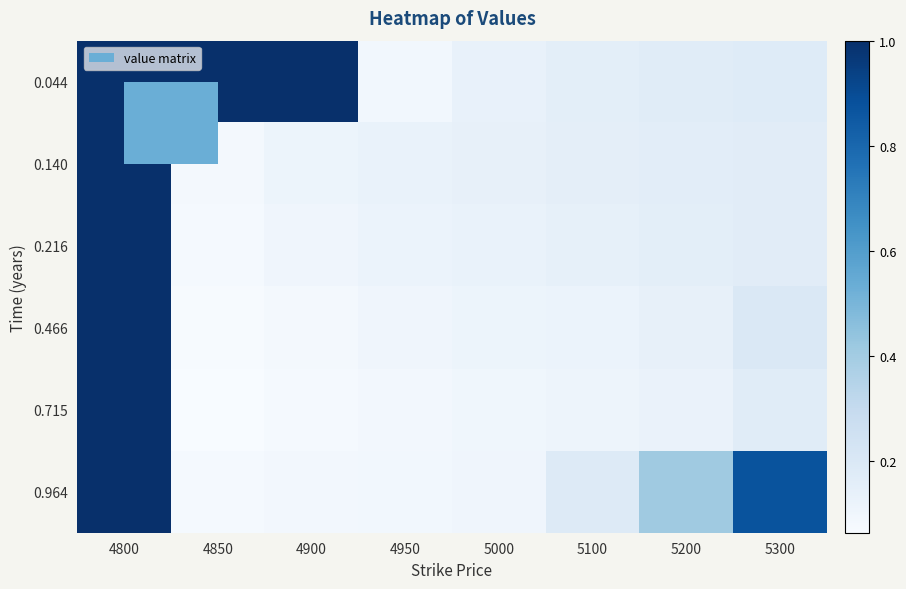

Rank the series by their maximum value, from lowest to highest.

0.044, 0.140, 0.216, 0.466, 0.715, 0.964